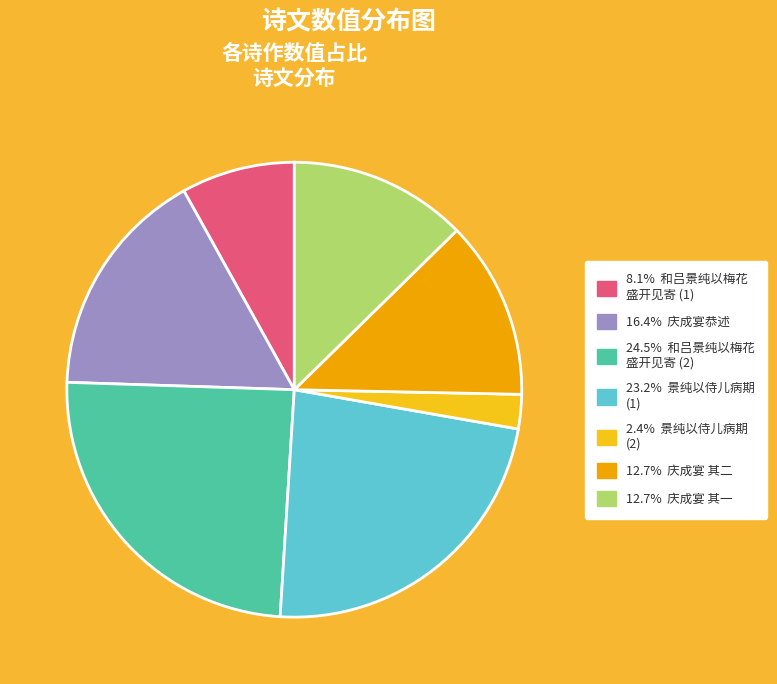

Is there any slice that represents more than half of the pie?

No